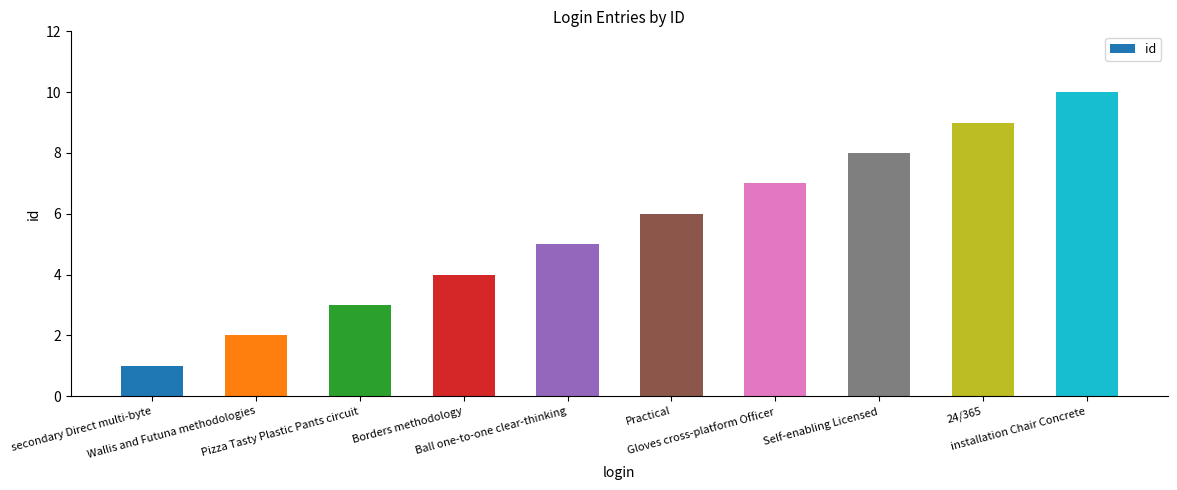

What is the difference between the second highest and minimum values?

8